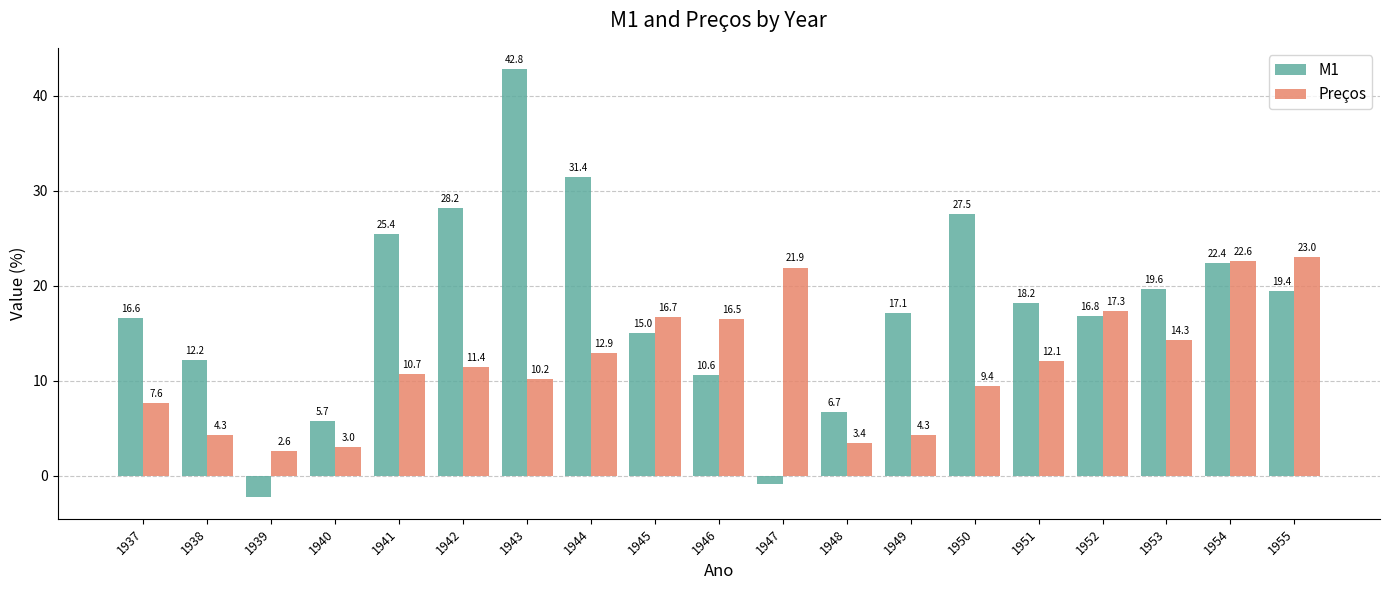

Is it true that M1 equals 23.7 at 1949?

False